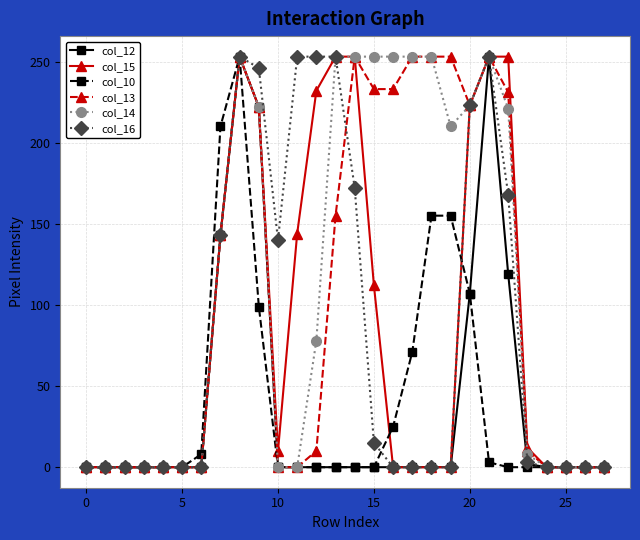

True or false: col_14 has more than 0 interior local peaks.

True